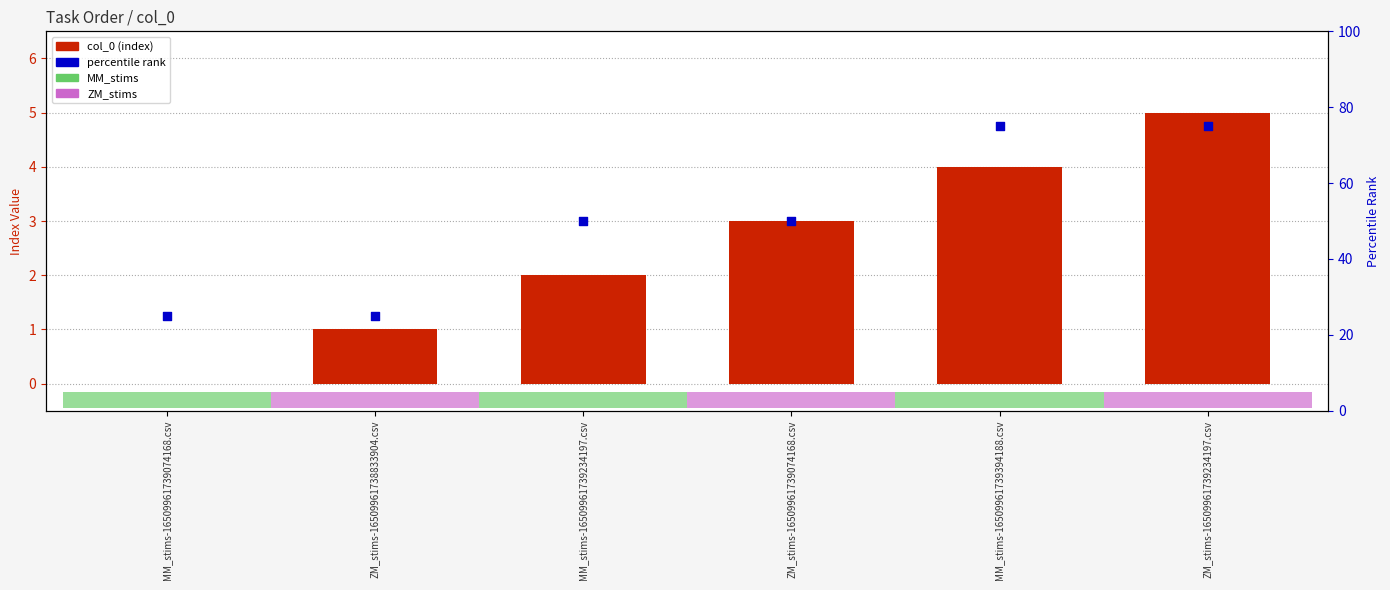

At how many categories does at least one series exceed 4?

6